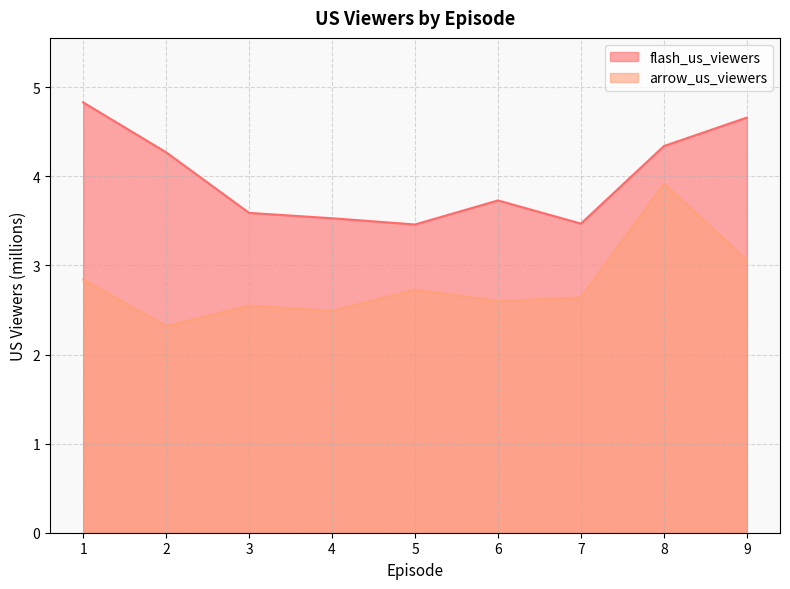

How many distinct data groups are displayed?

2